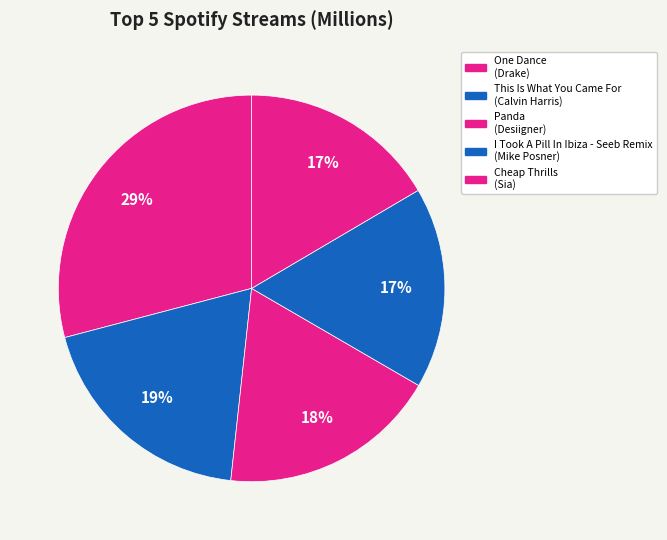

Which has a higher value, Panda or One Dance?

One Dance